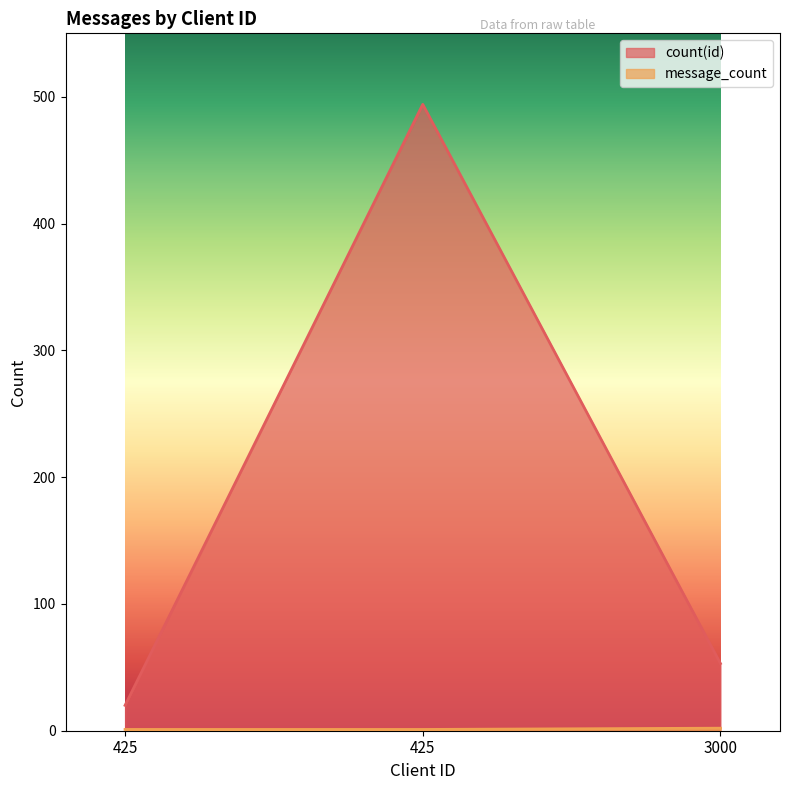

How many lines are shown in the chart?

2